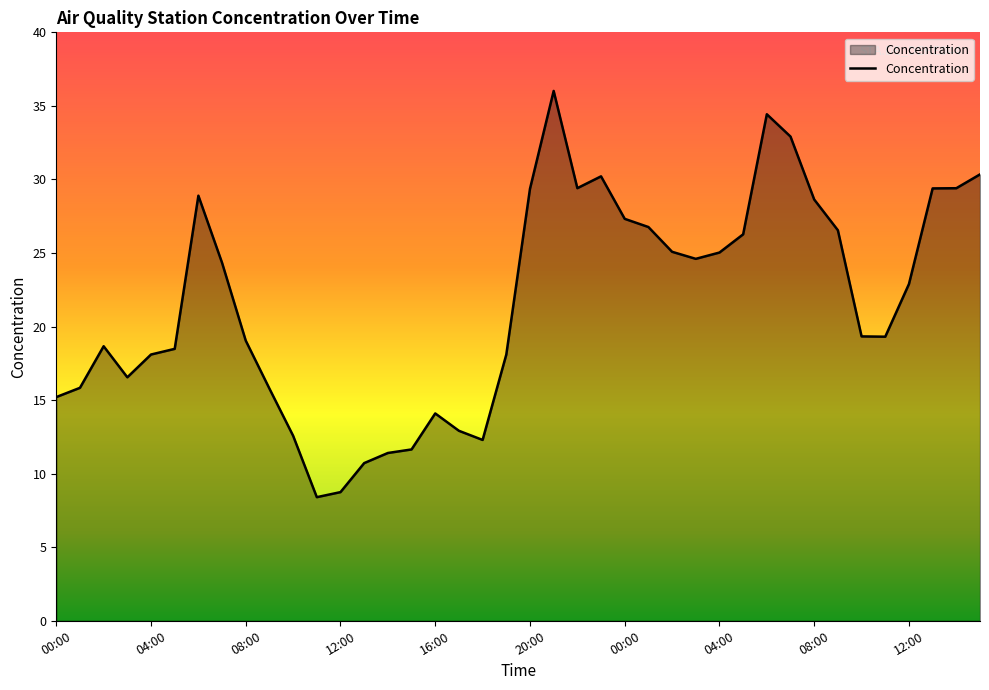

What is the maximum value shown in the chart?

36.0